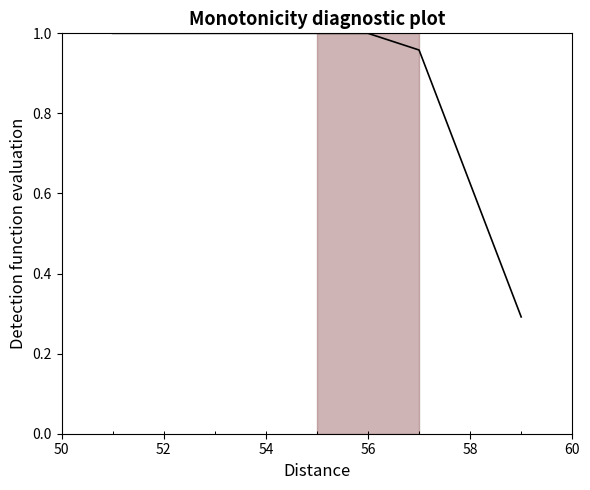

What is the difference between the maximum and minimum values?

0.7